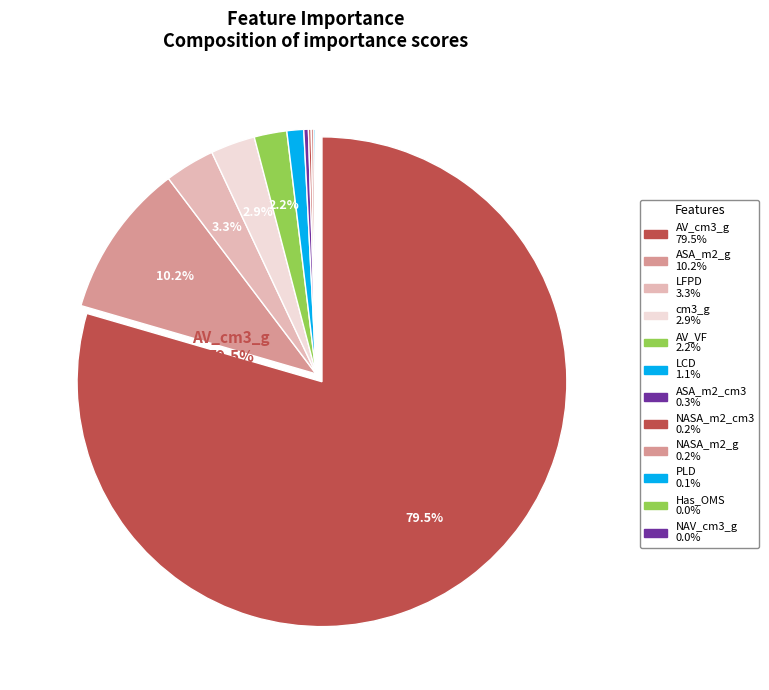

What is the largest slice in the pie chart?

AV_cm3_g